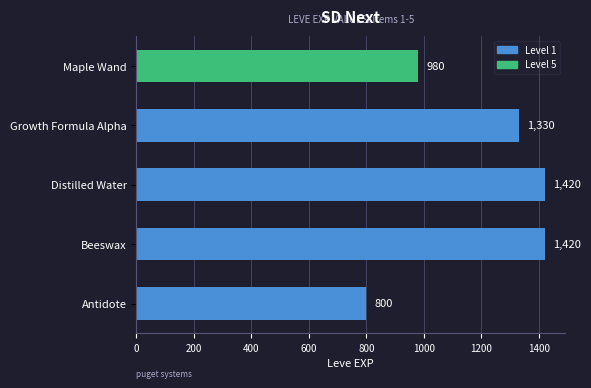

What is the smallest value displayed?

800